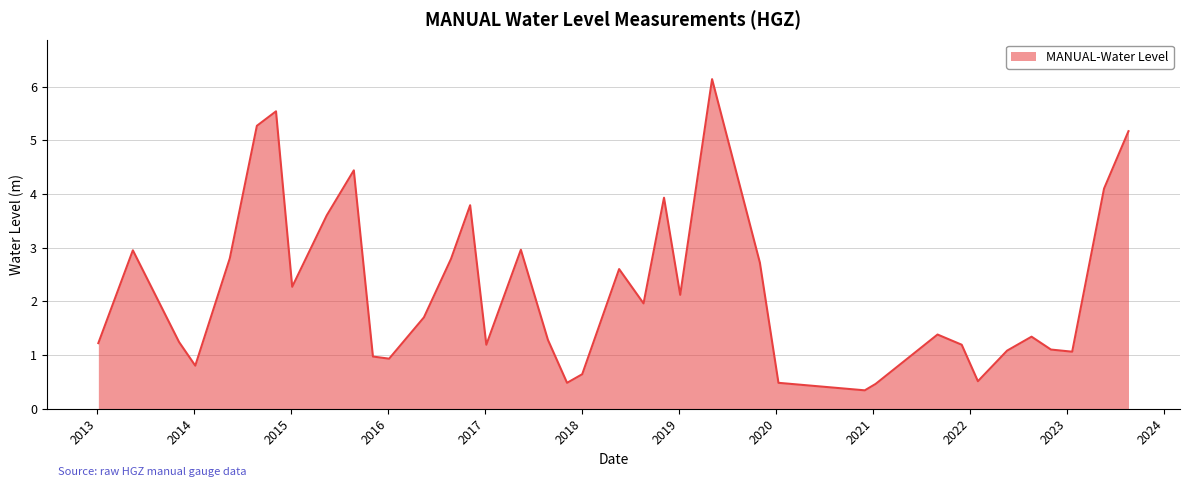

What is the minimum value shown in the chart?

0.3